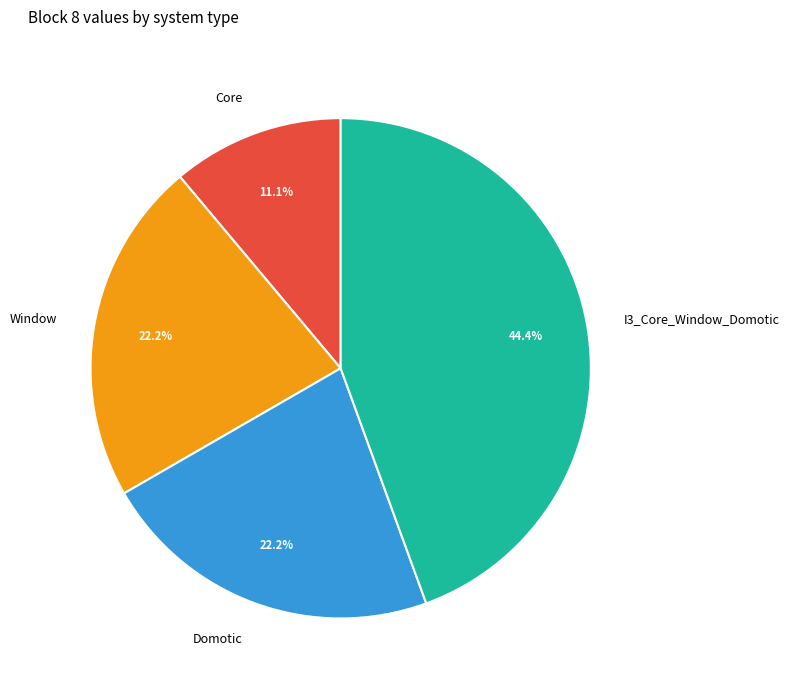

Does any single category account for the majority?

No